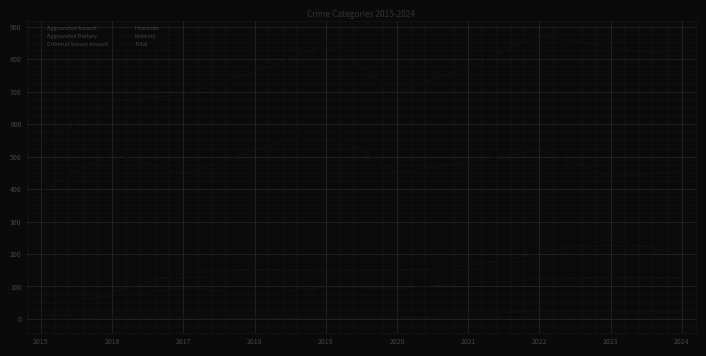

What is the difference between the highest and lowest values at 2016?

671